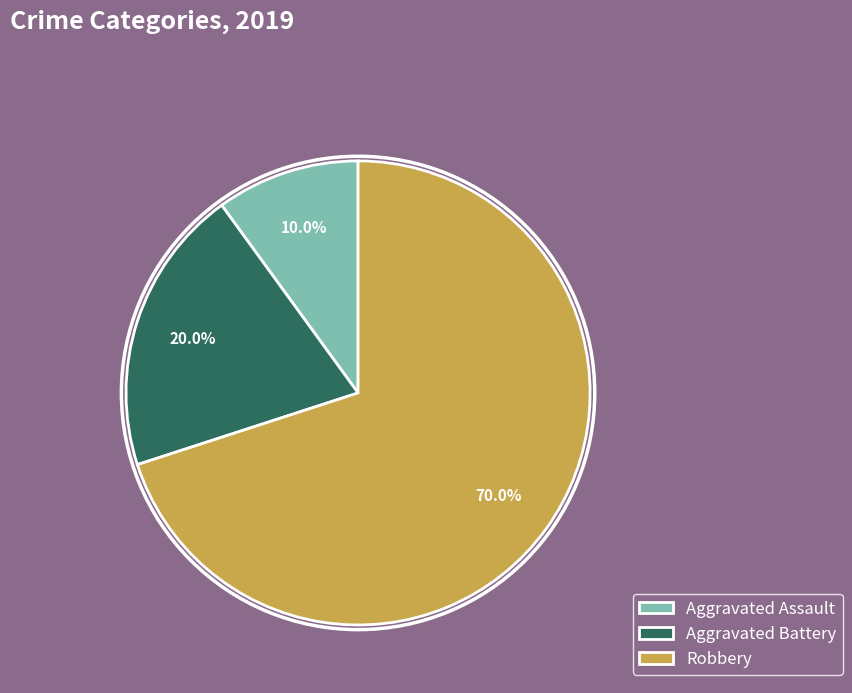

The Aggravated Assault slice represents 10% of the pie. True or false?

True